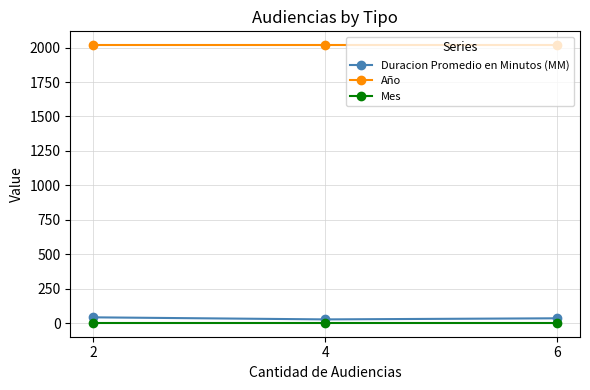

The value of Año at 6 is 2017. True or false?

True